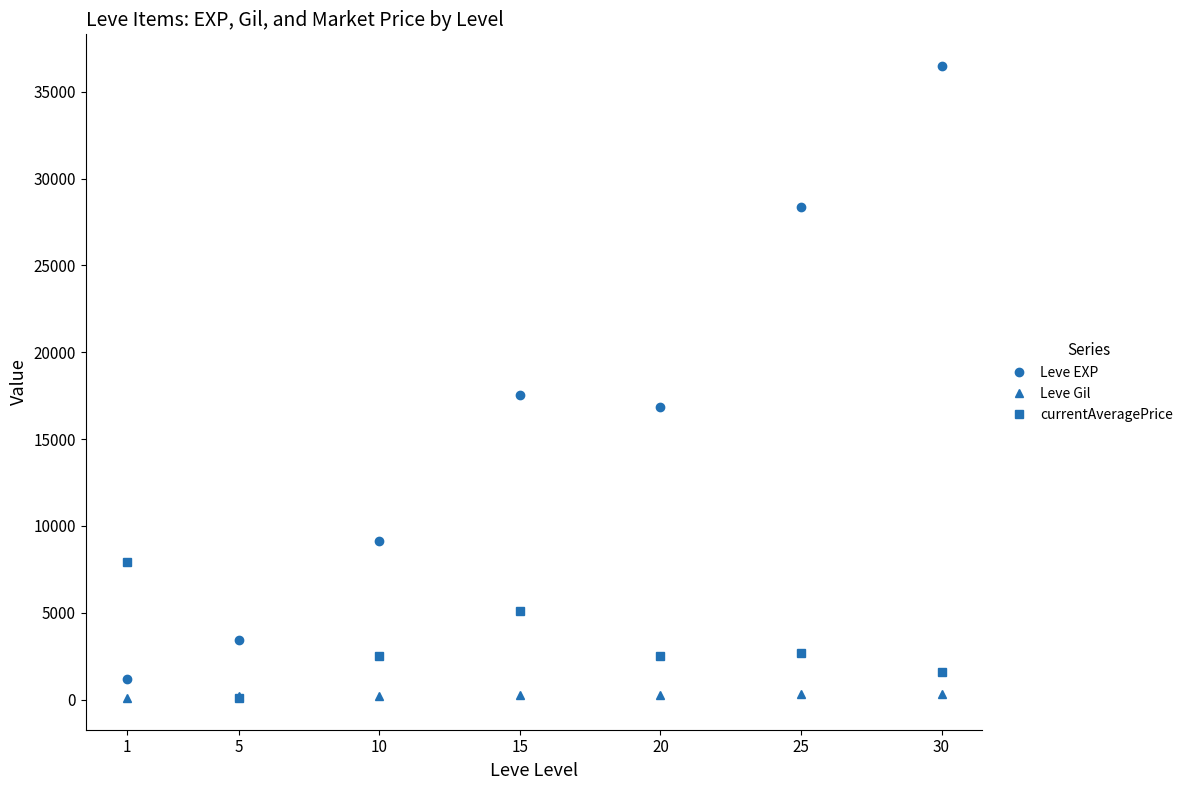

Which series has the widest spread of values?

Leve EXP